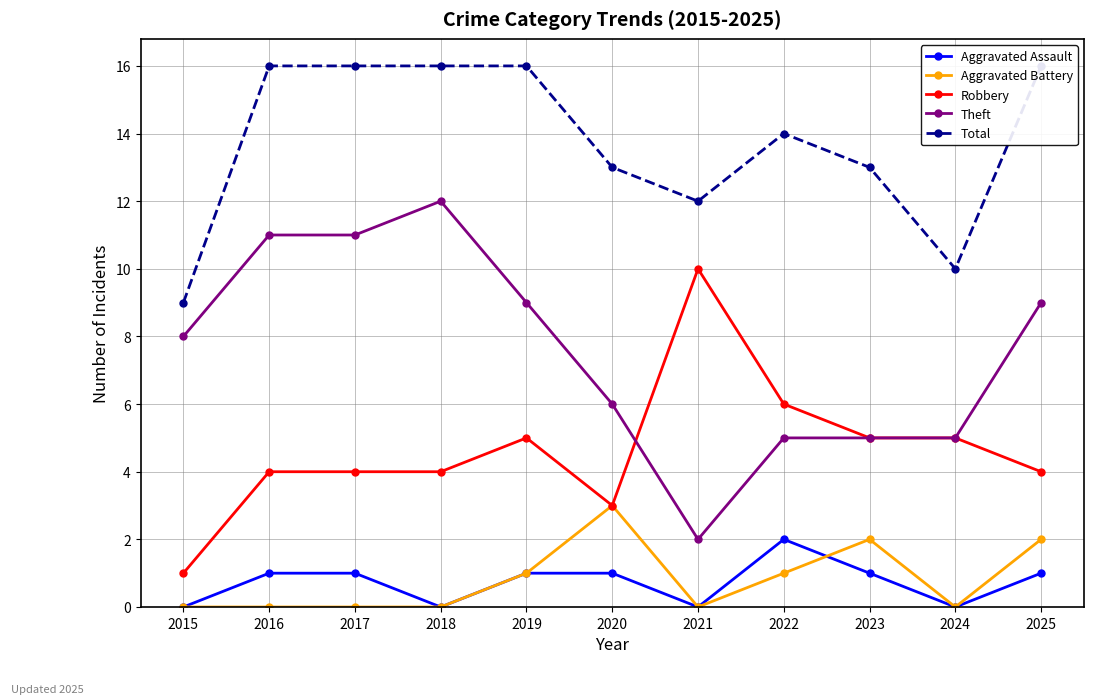

Count the number of categories in the chart.

11